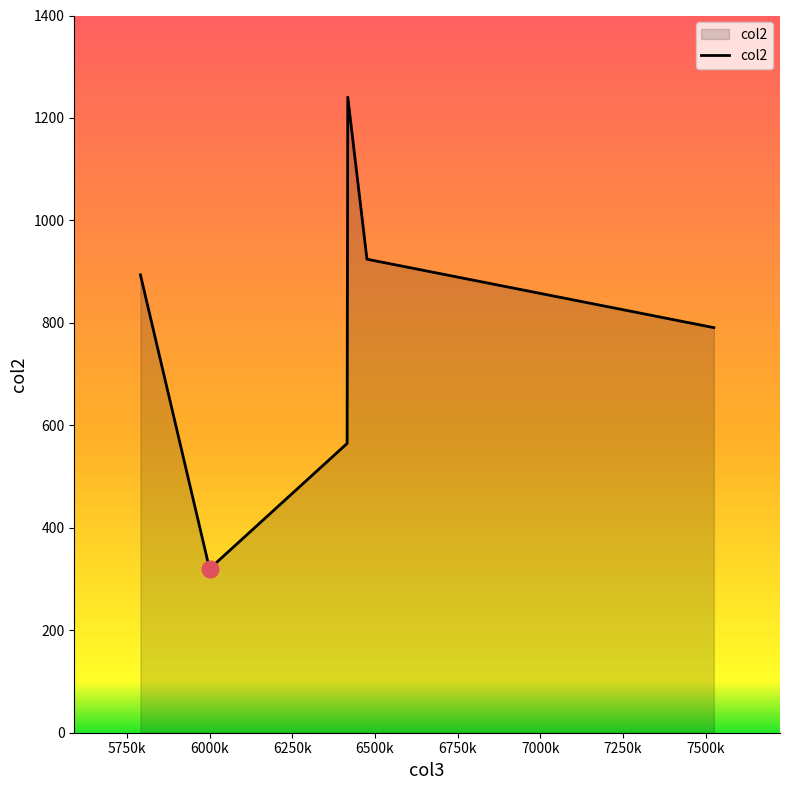

True or false: there are more than 1 points higher than both neighbors.

False